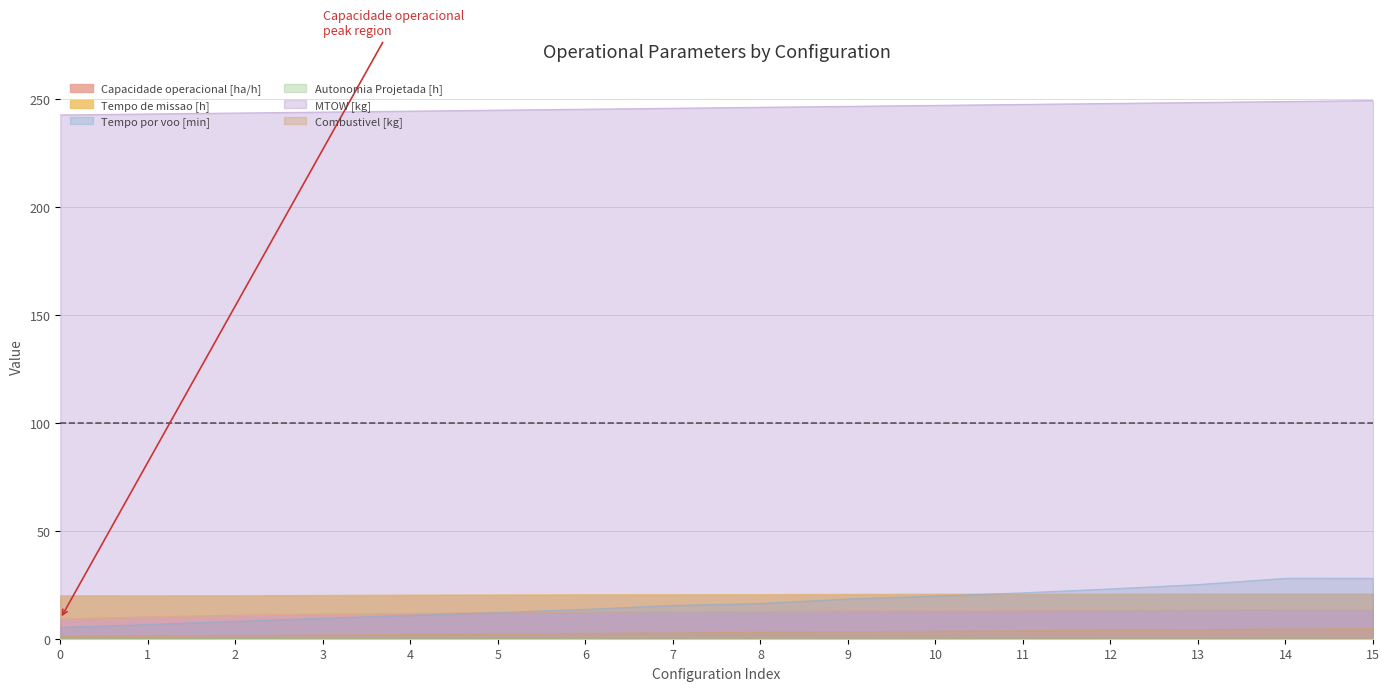

At which label does Tempo por voo [min] first exceed 16?

8